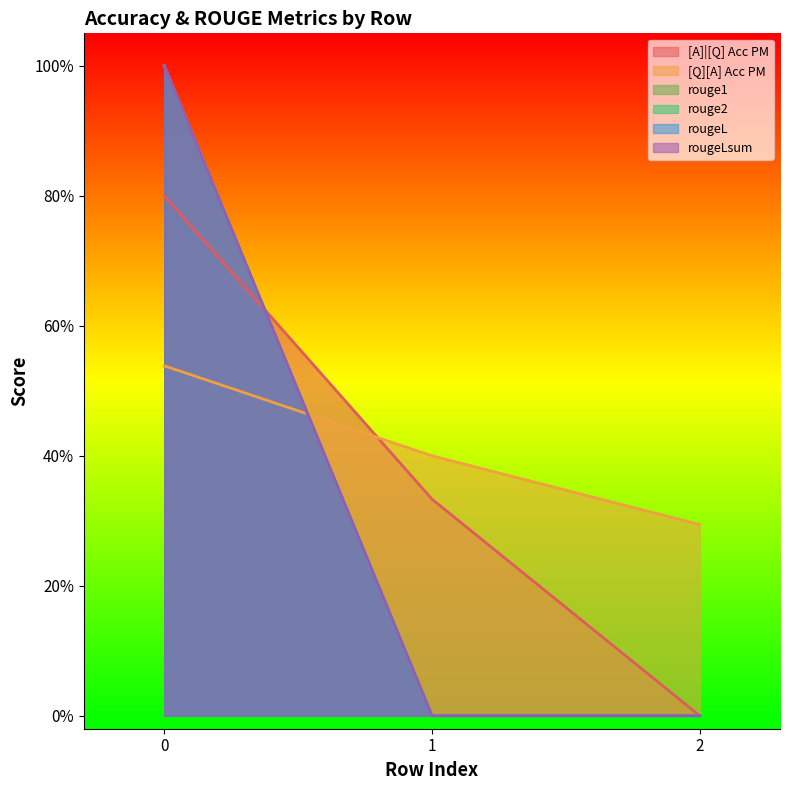

What are all the series names shown in the legend?

[A]|[Q] Acc PM, [Q][A] Acc PM, rouge1, rouge2, rougeL, rougeLsum